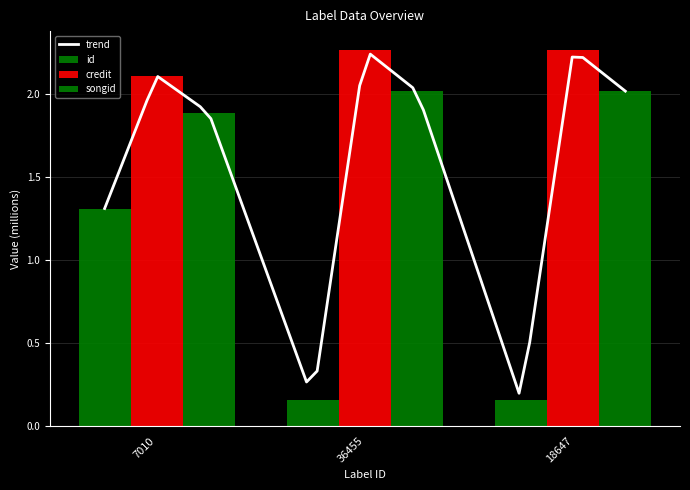

What is the total value across all series at 36455?

4.4